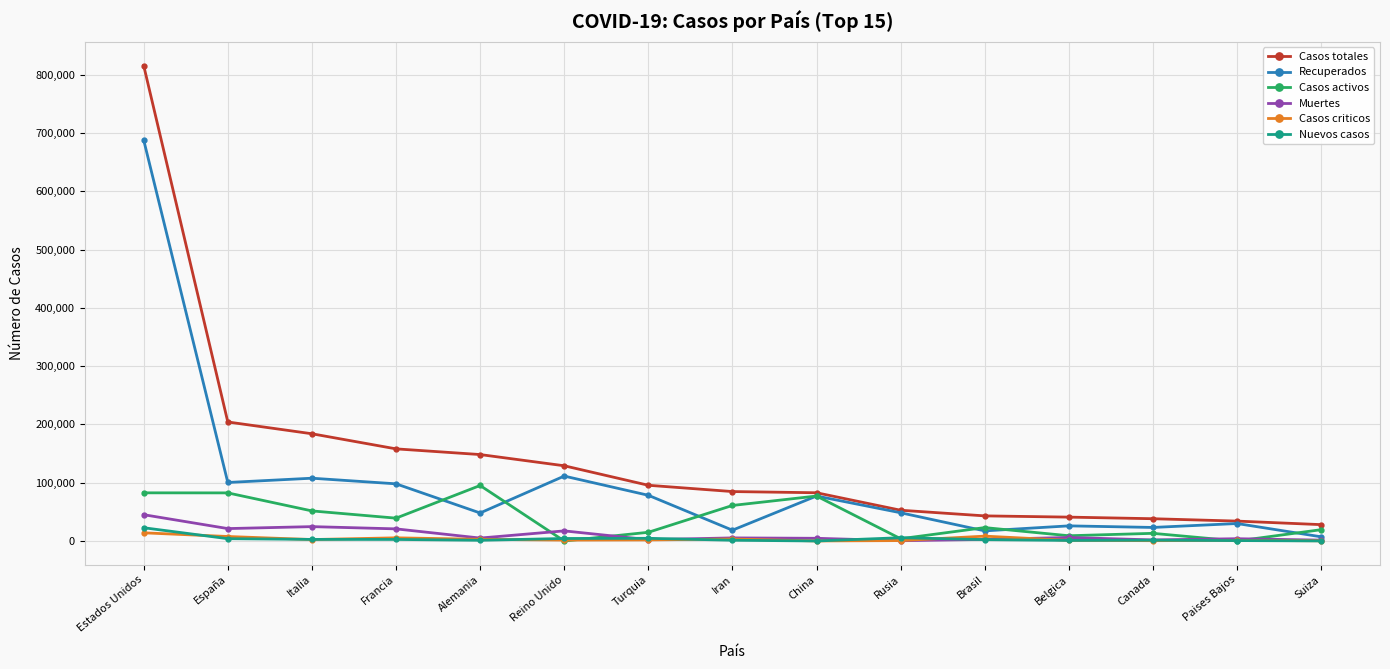

At which category is the sum across all series the highest?

Estados Unidos